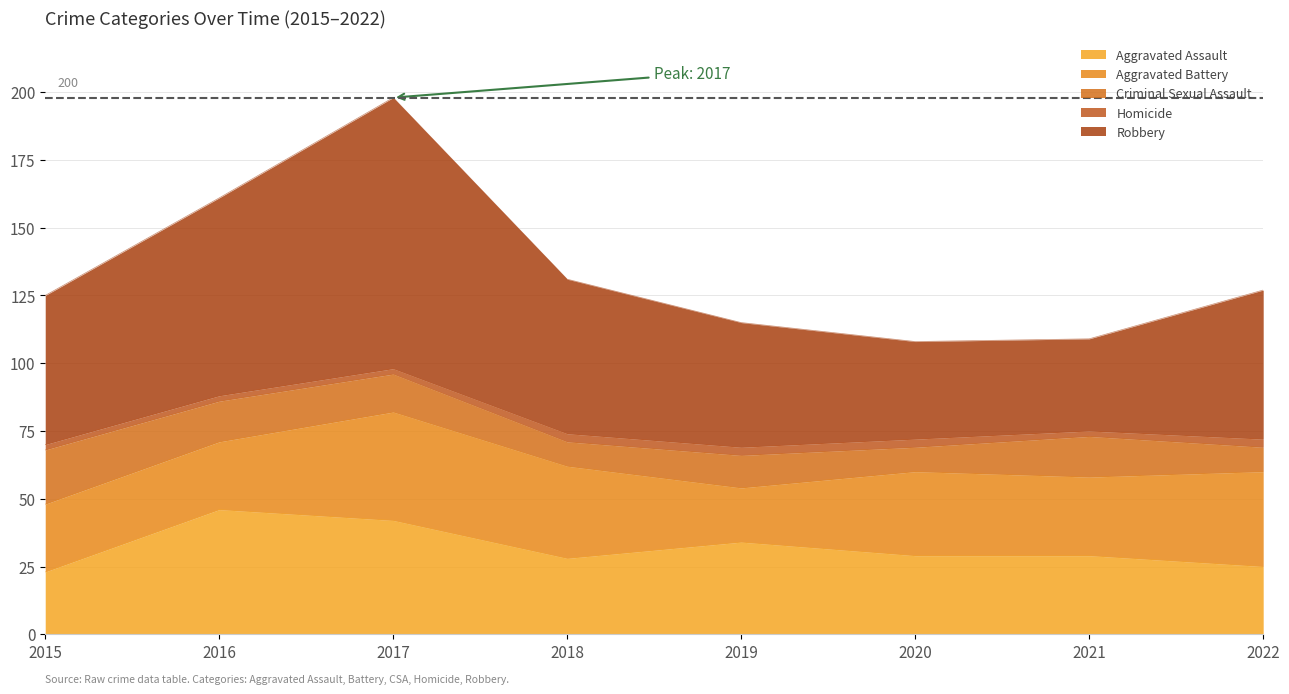

Which category has the highest value in the Aggravated Assault series?

2016